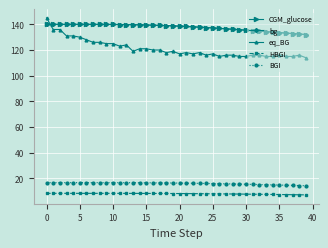

What is the value of the eq_BG point at the 28th from the left?

116.0